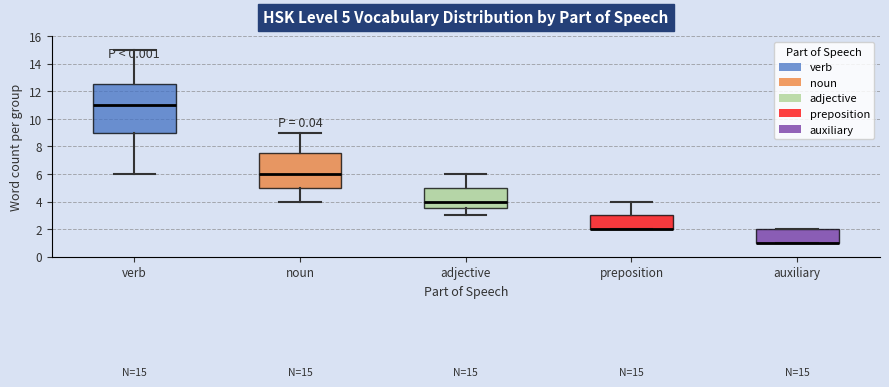

Comparing the boxes themselves (not the whiskers), which one is the tallest?

verb